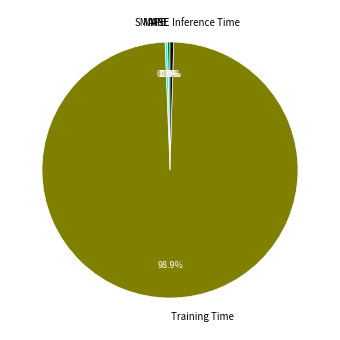

Which has a higher value, Training Time or SMAPE?

Training Time